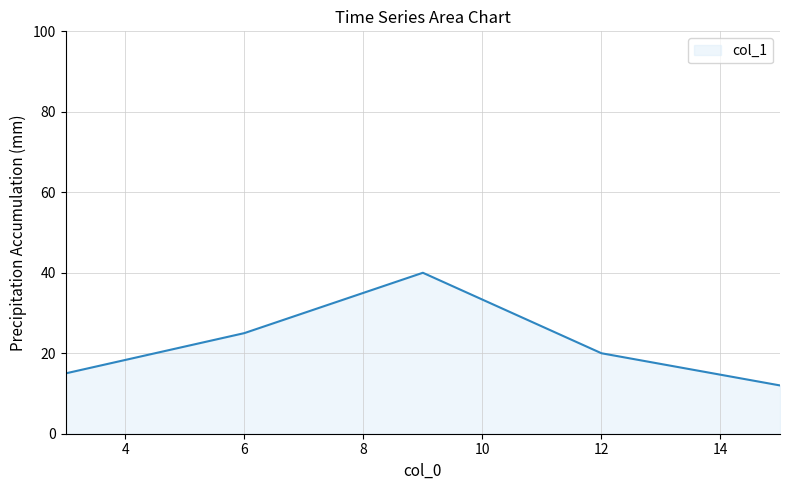

True or false: the data has more than 2 interior local peaks.

False